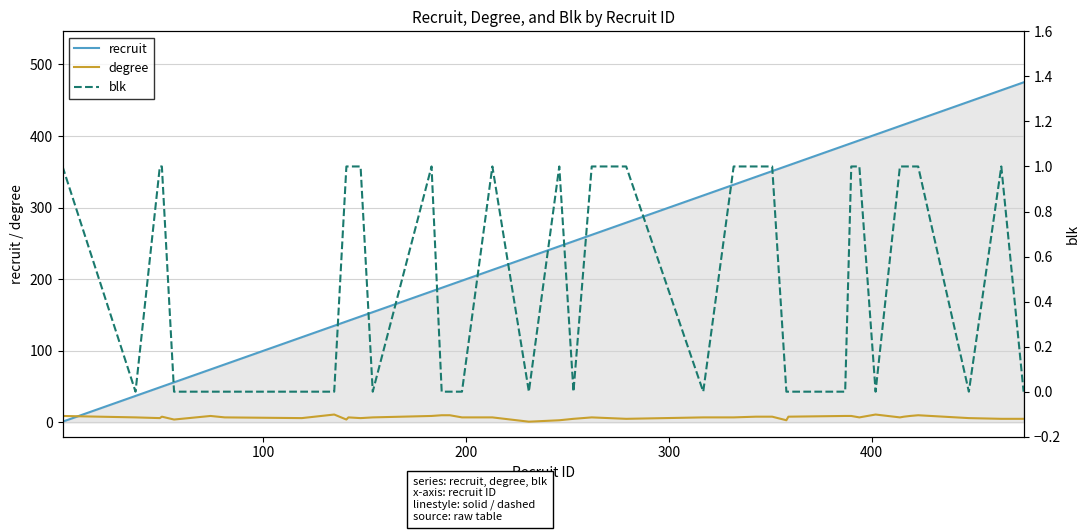

Which series has the largest total across all categories?

recruit